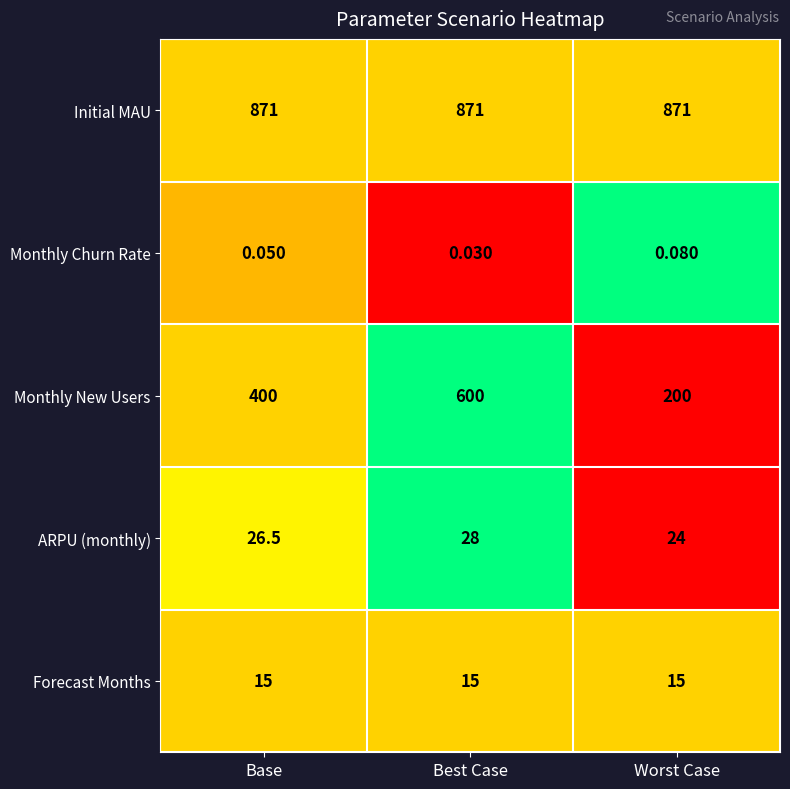

Is the value of Monthly Churn Rate at Best Case greater than the value of ARPU (monthly) at Best Case?

No